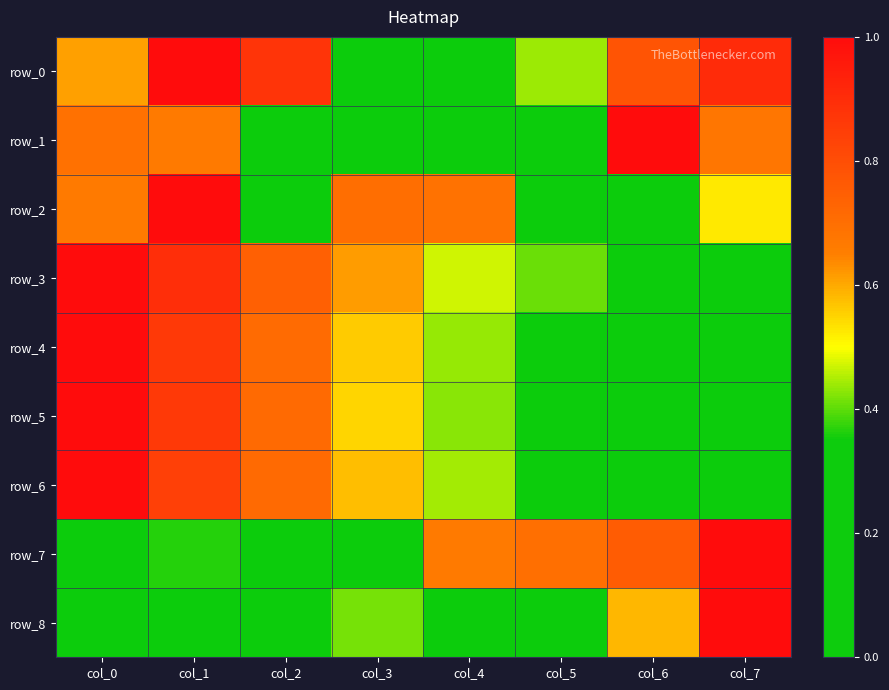

Which category has the lowest value in the row_4 series?

col_7